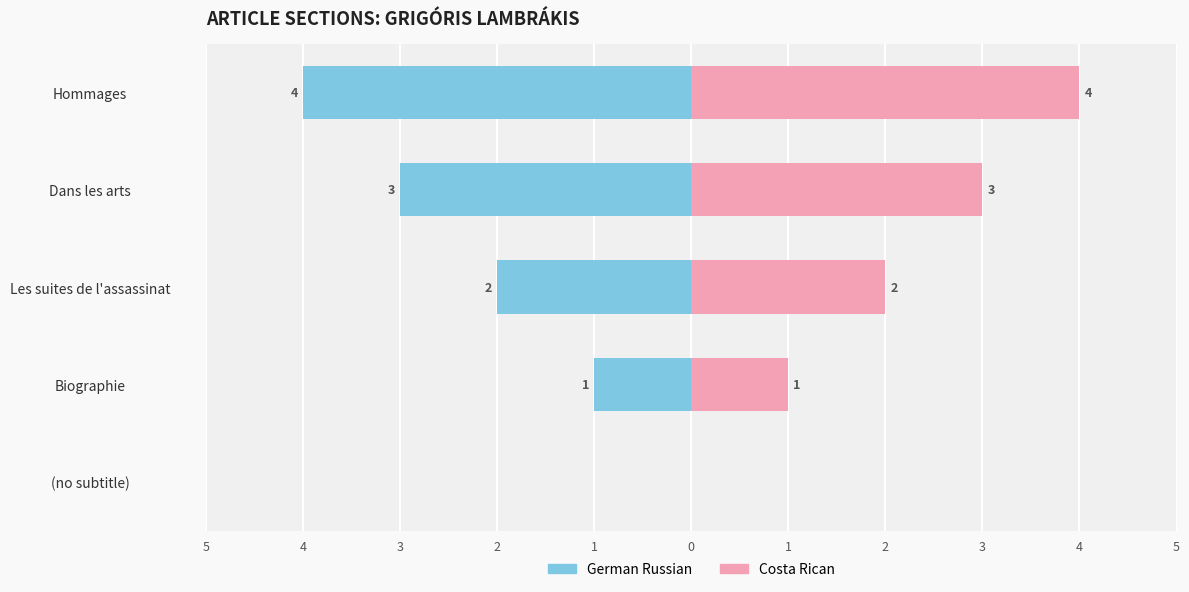

True or false: German Russian has a value of -1 at Les suites de l'assassinat.

False